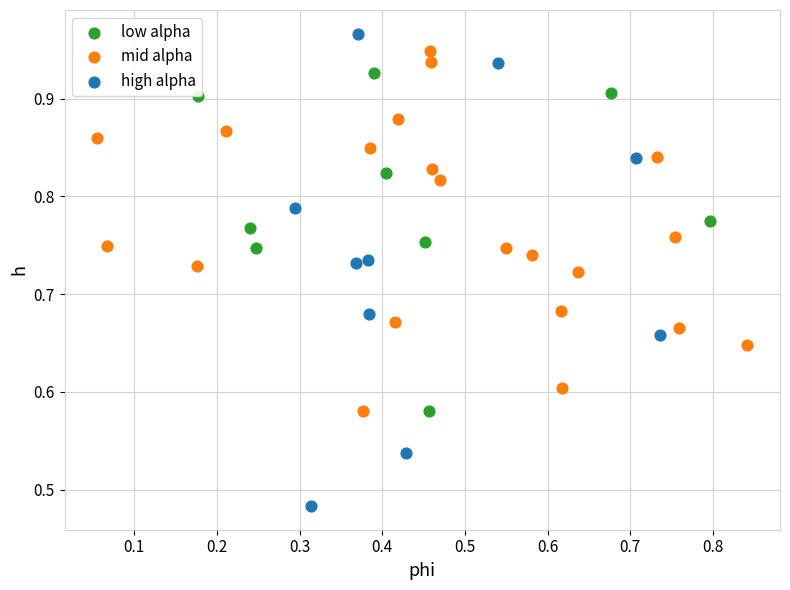

Which series has the largest Y range (max minus min)?

high alpha